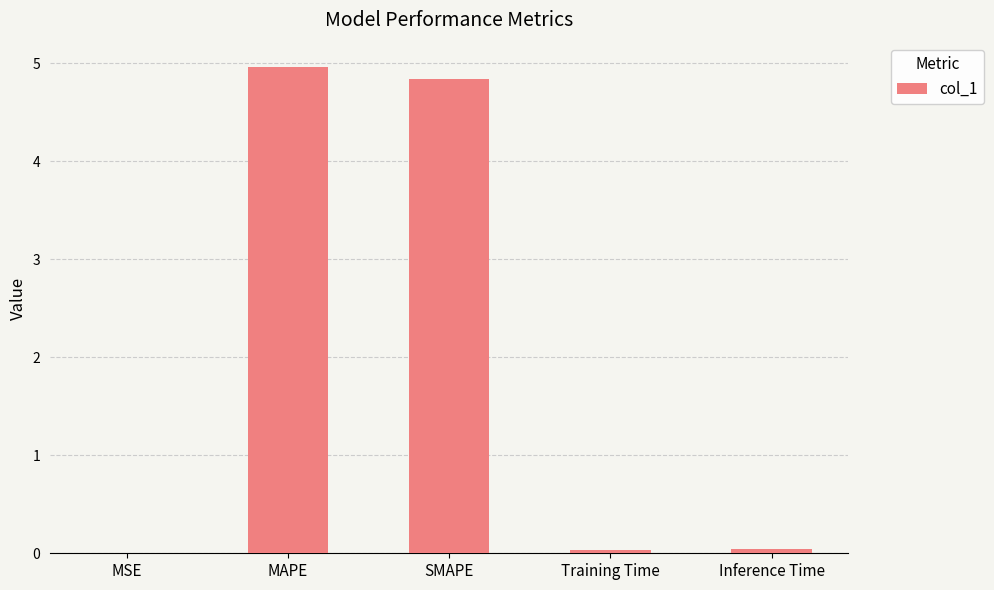

What is the sum of all values?

9.9